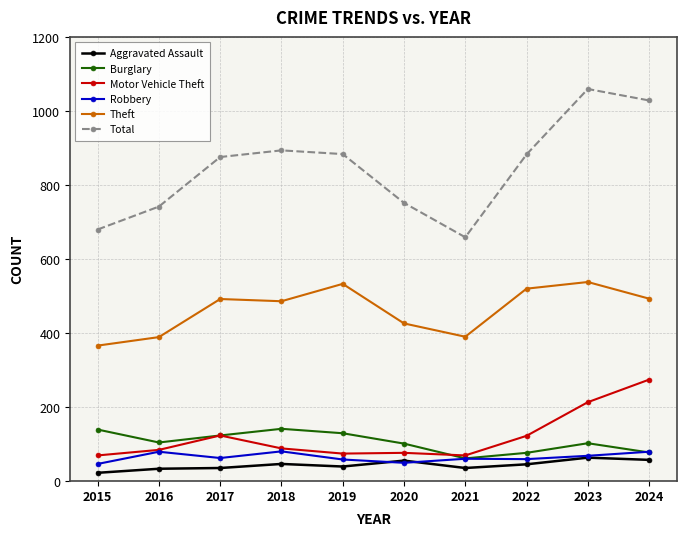

Count the number of data series in this chart.

6